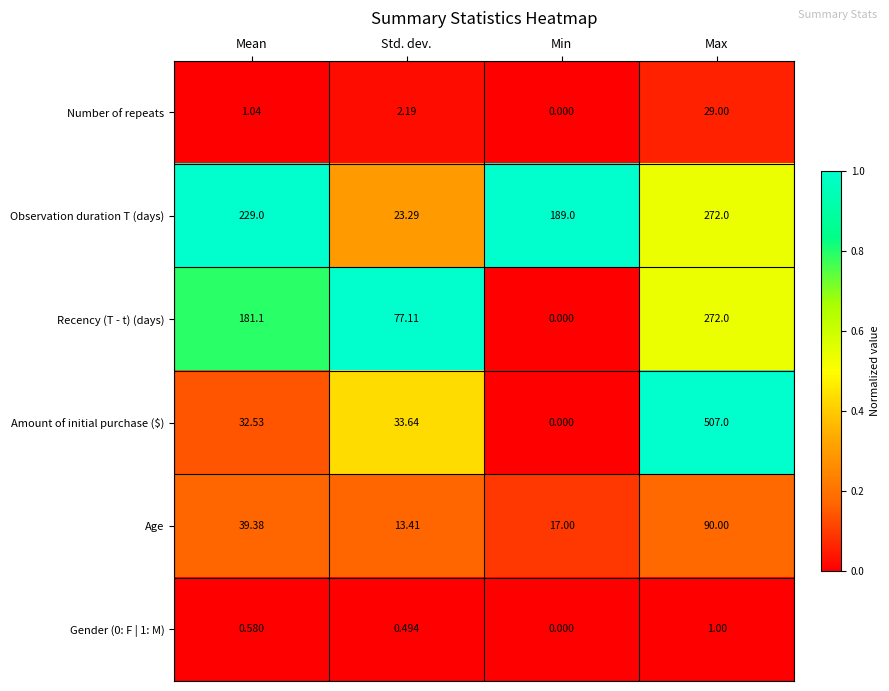

Where is Age nearest to the value 51?

Mean